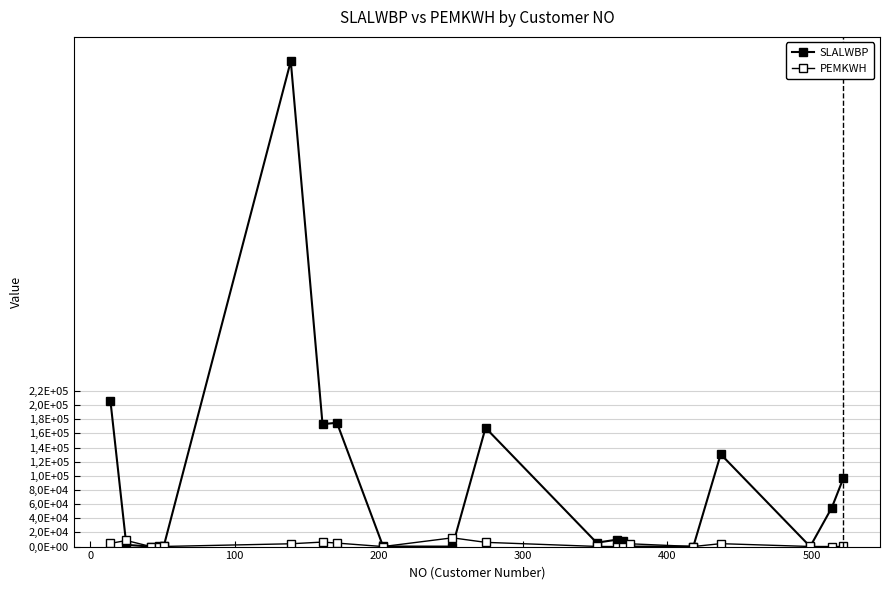

Is this an area chart (filled region under the line)?

No